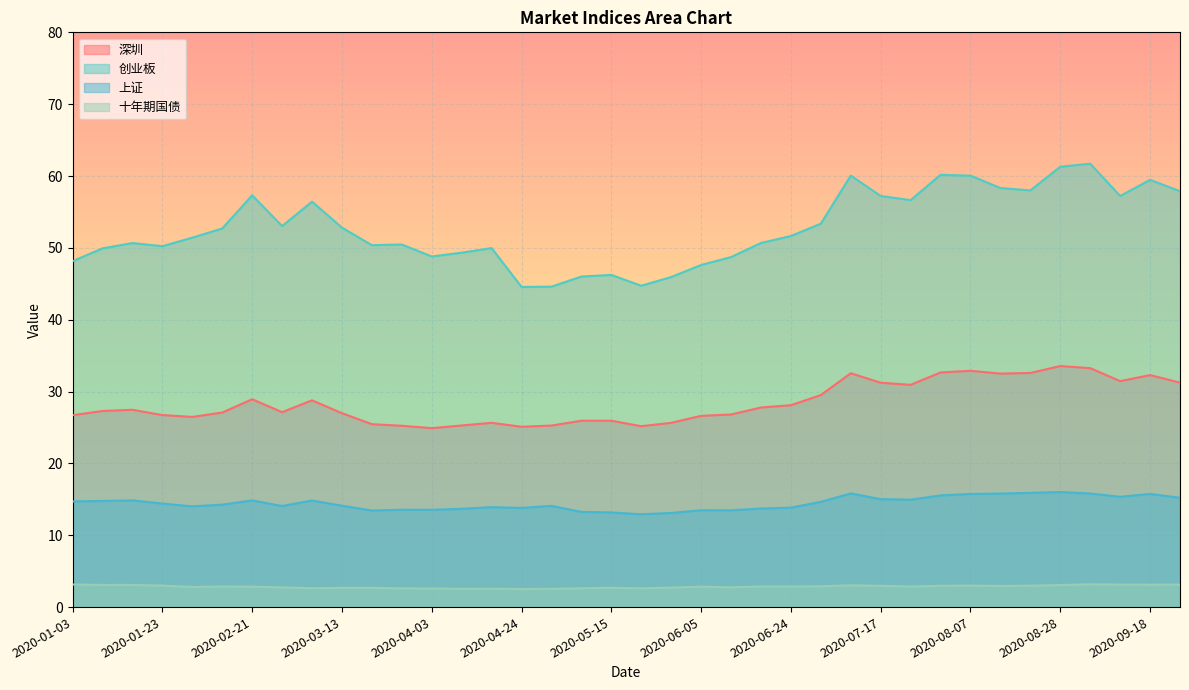

The value of 创业板 at 2020-05-08 is 46.0. True or false?

True